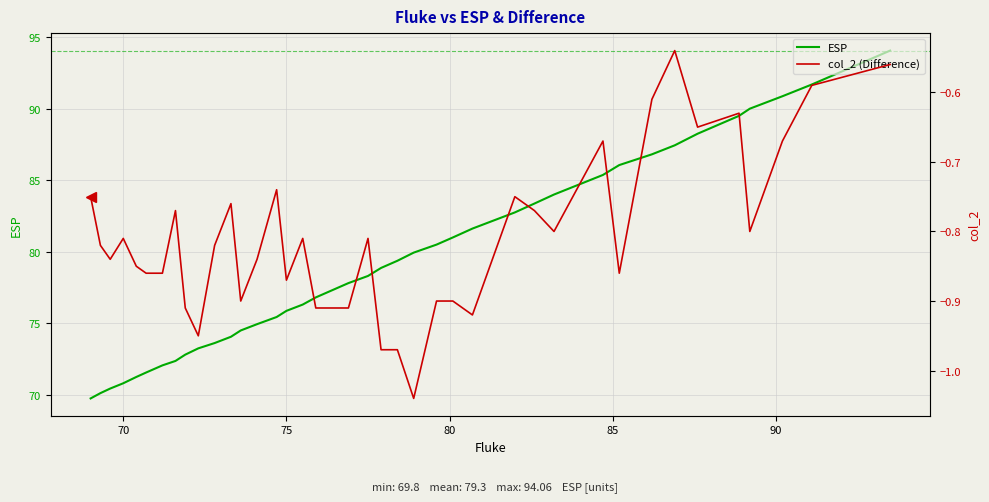

What are all the series names shown in the legend?

ESP, col_2 (Difference)